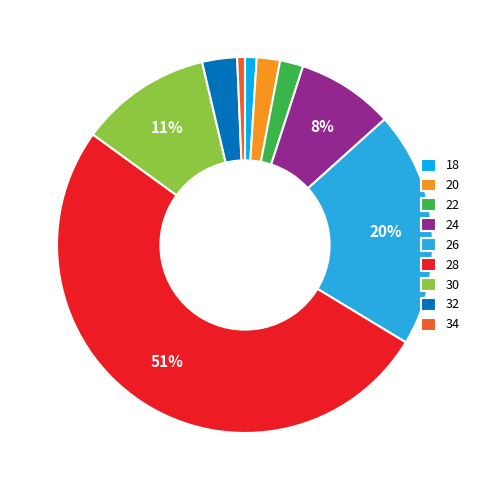

Does any single category account for the majority?

Yes